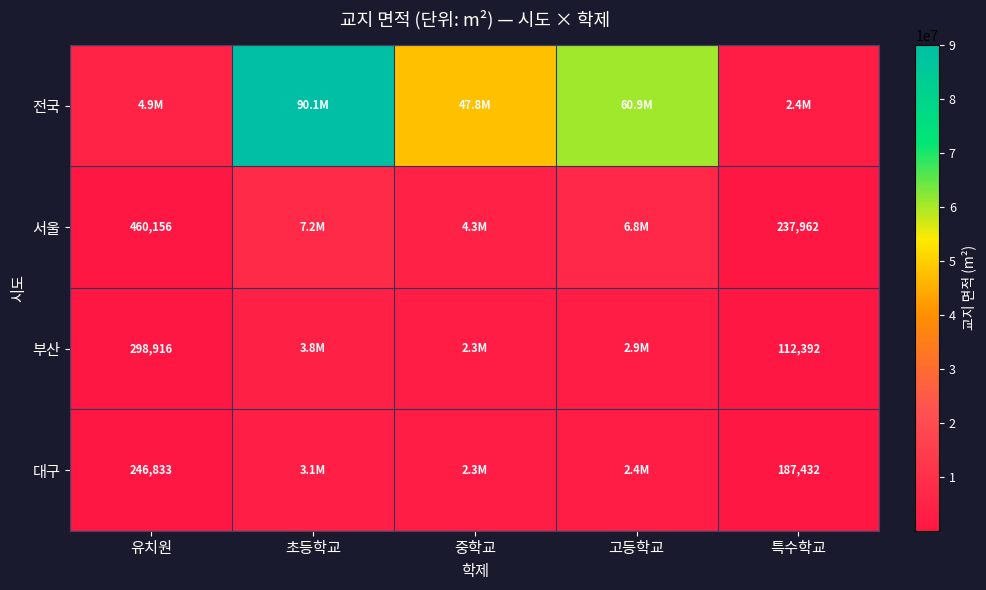

The value of 대구 at 유치원 is 361297. True or false?

False